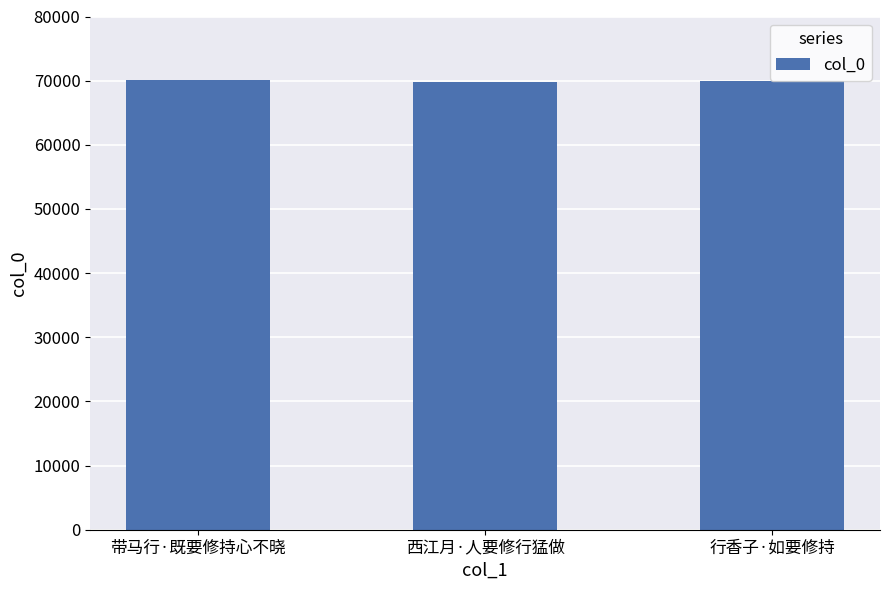

What is the change in value from 西江月·人要修行猛做 to 行香子·如要修持?

+69